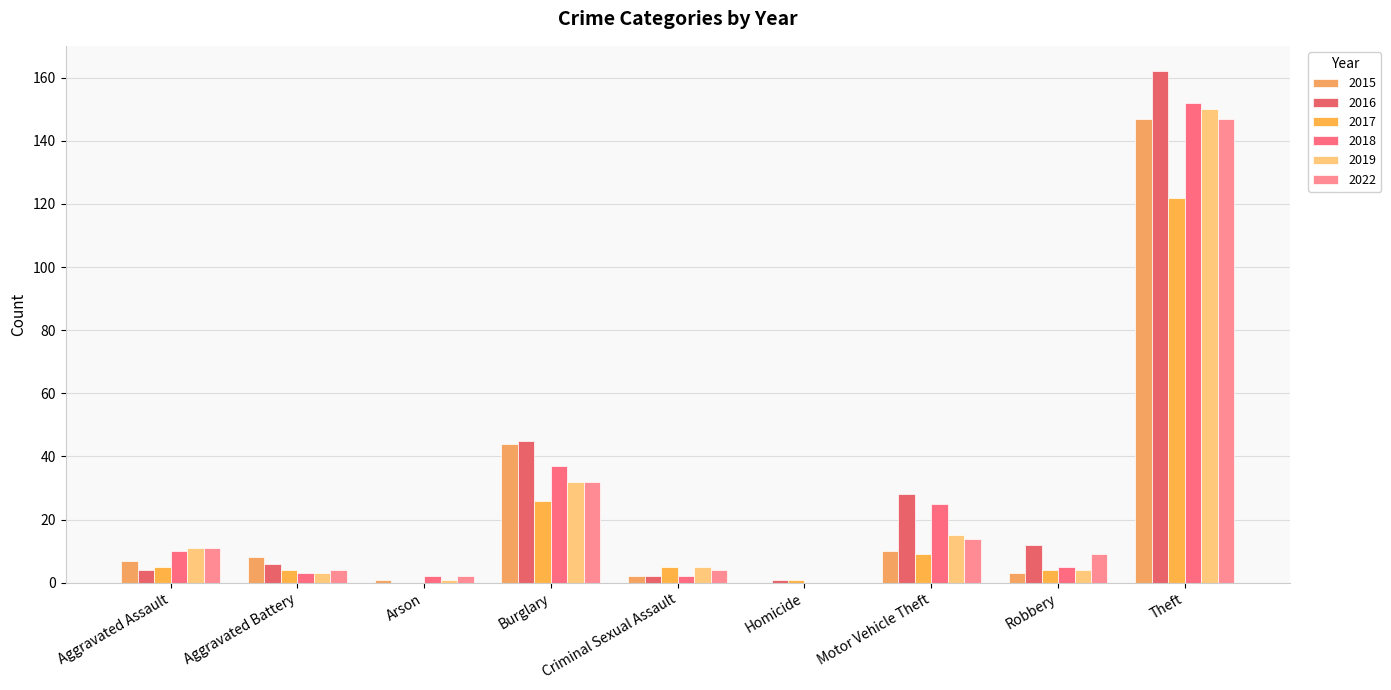

Which has a higher value, Theft or Motor Vehicle Theft?

Theft